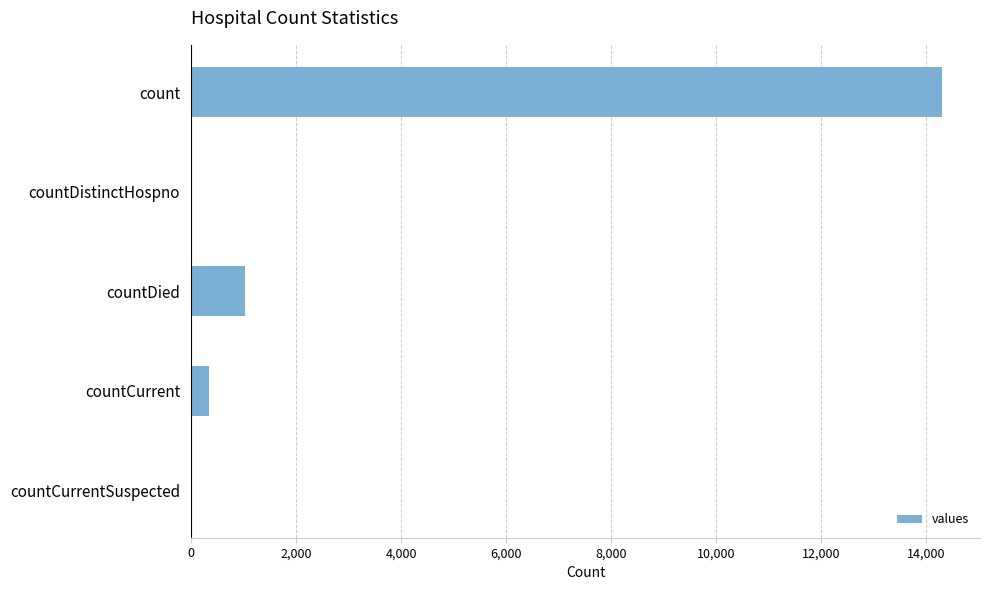

What is the change in value from countDistinctHospno to countDied?

+1022